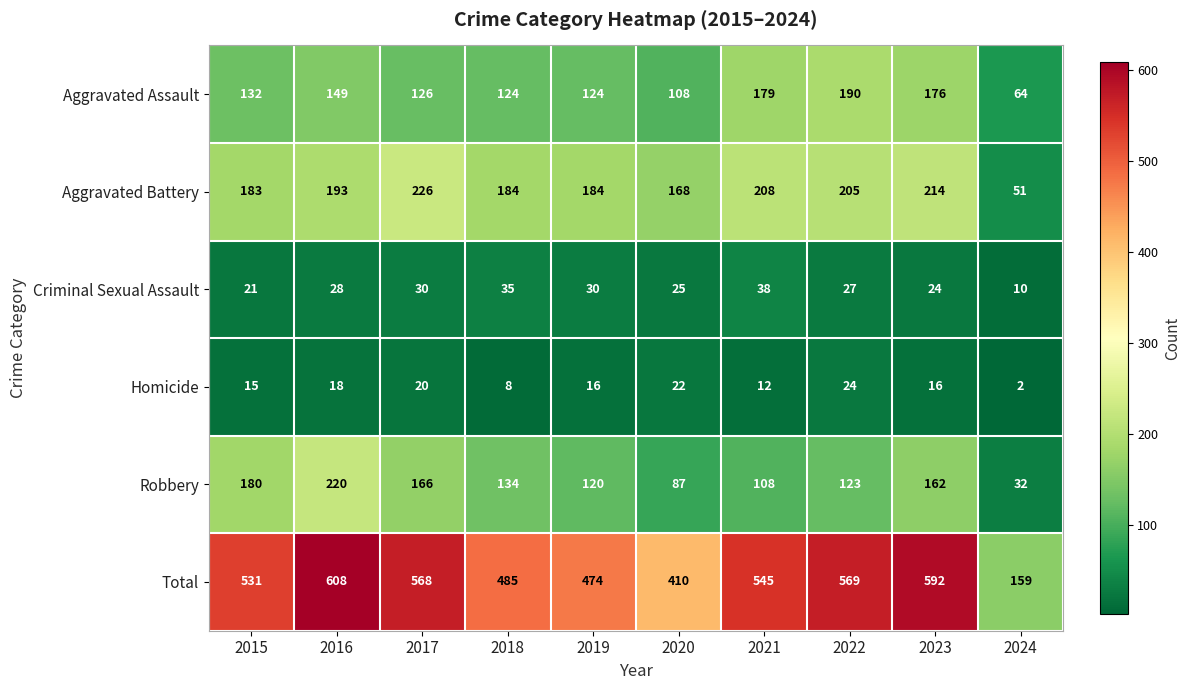

How many data points does each series have?

10